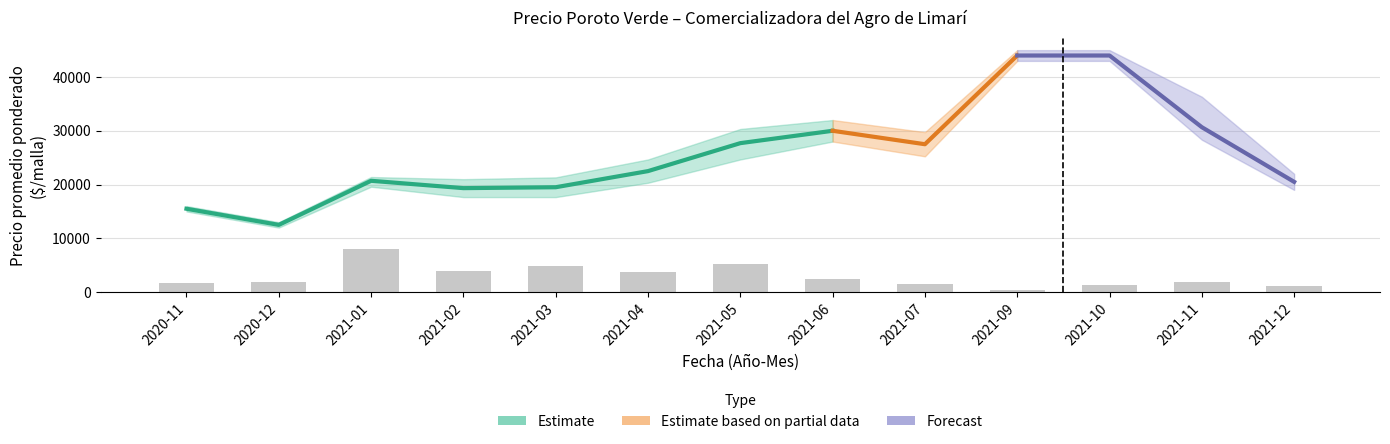

What value does the Precio mínimo series have at 2021-06, to the nearest 50?

28000